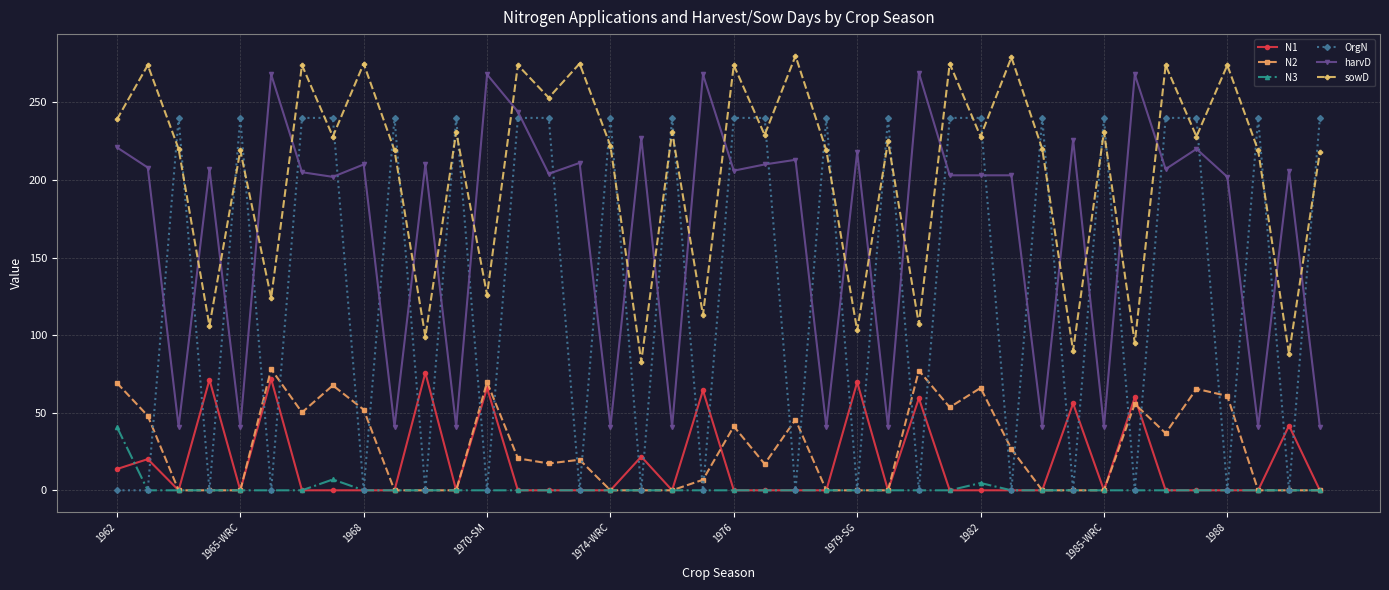

True or false: sowD and N2 cross at least once.

False